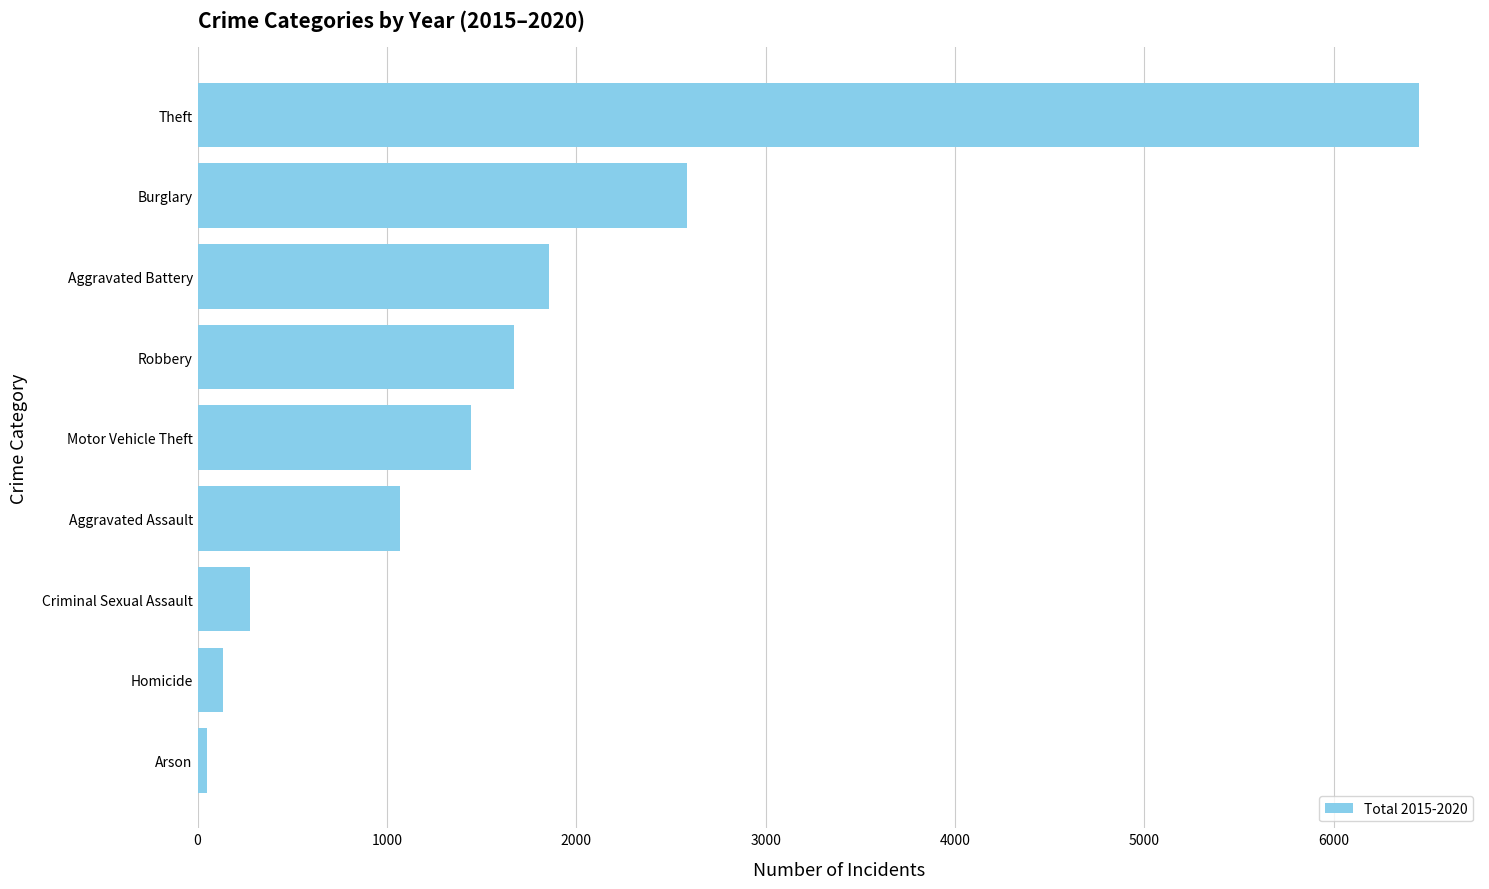

Where is the data nearest to the value 3249?

Burglary